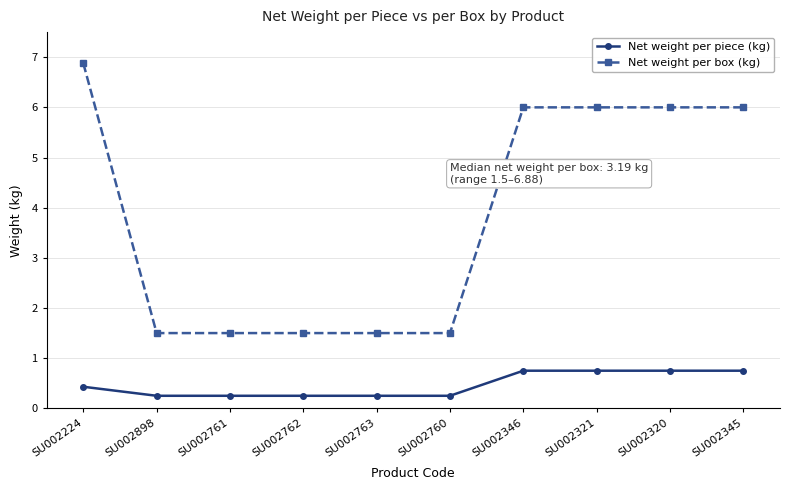

How many Net weight per piece (kg) values are between 0 and 1?

10